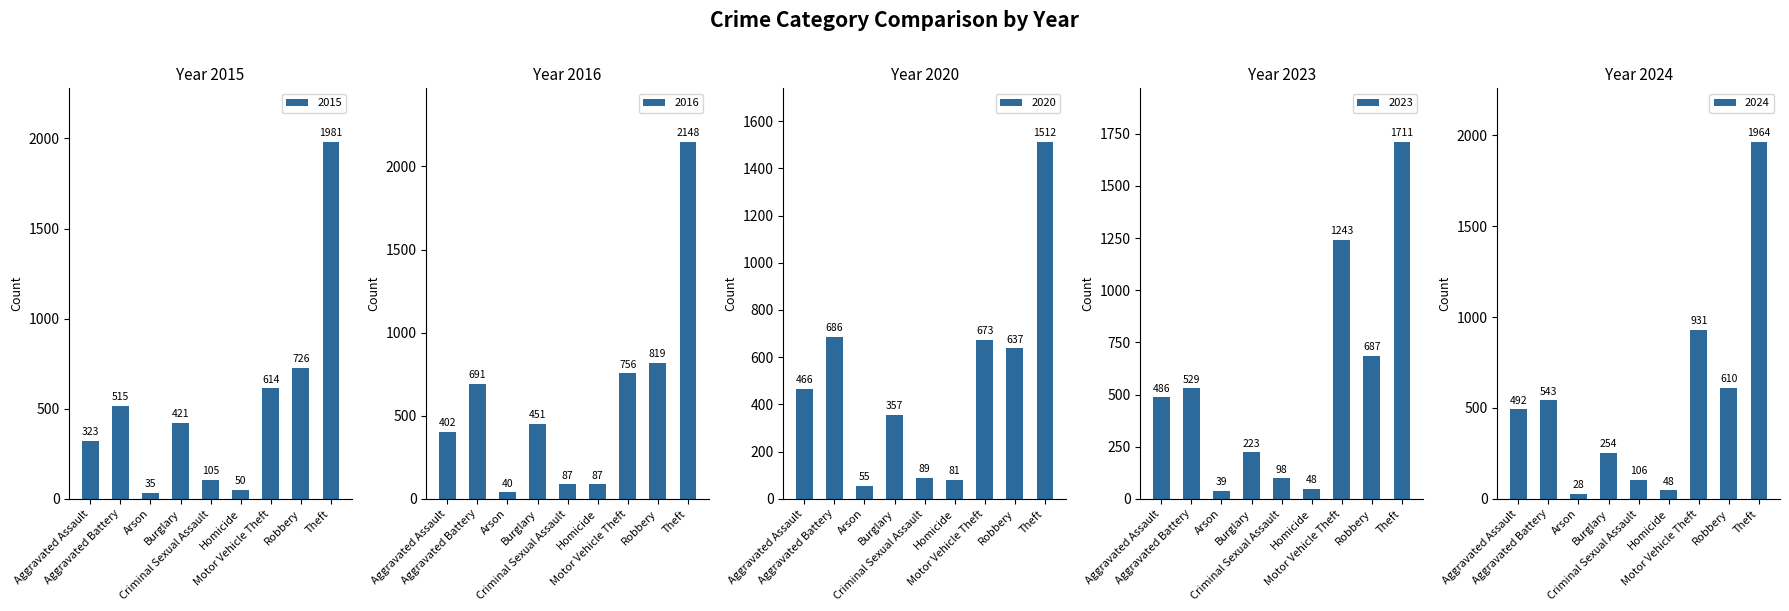

Which series has the largest range (max minus min)?

2016